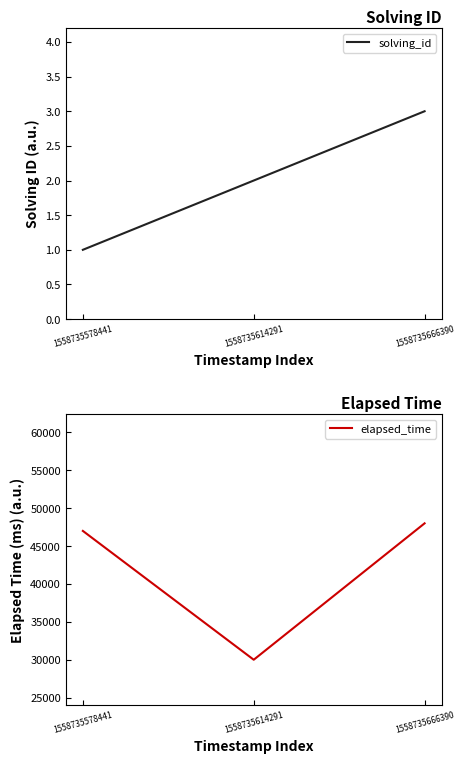

Rank the series at 1558735578441 from lowest to highest value.

solving_id, elapsed_time